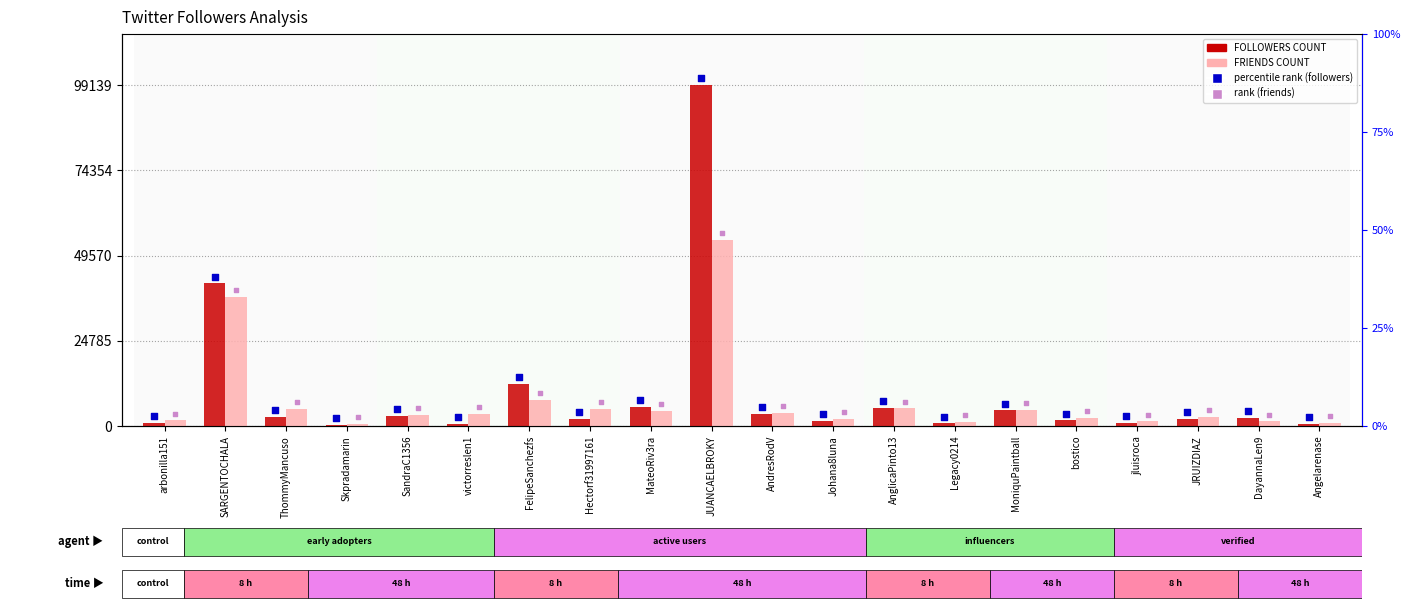

At how many categories does at least one series exceed 69963?

1